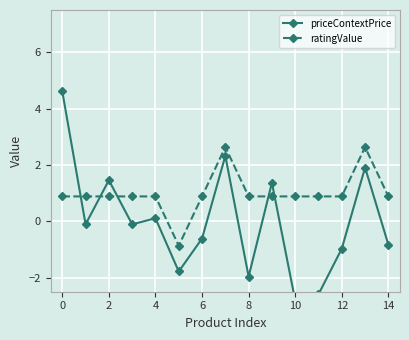

How many interior local valleys does the ratingValue series have?

1